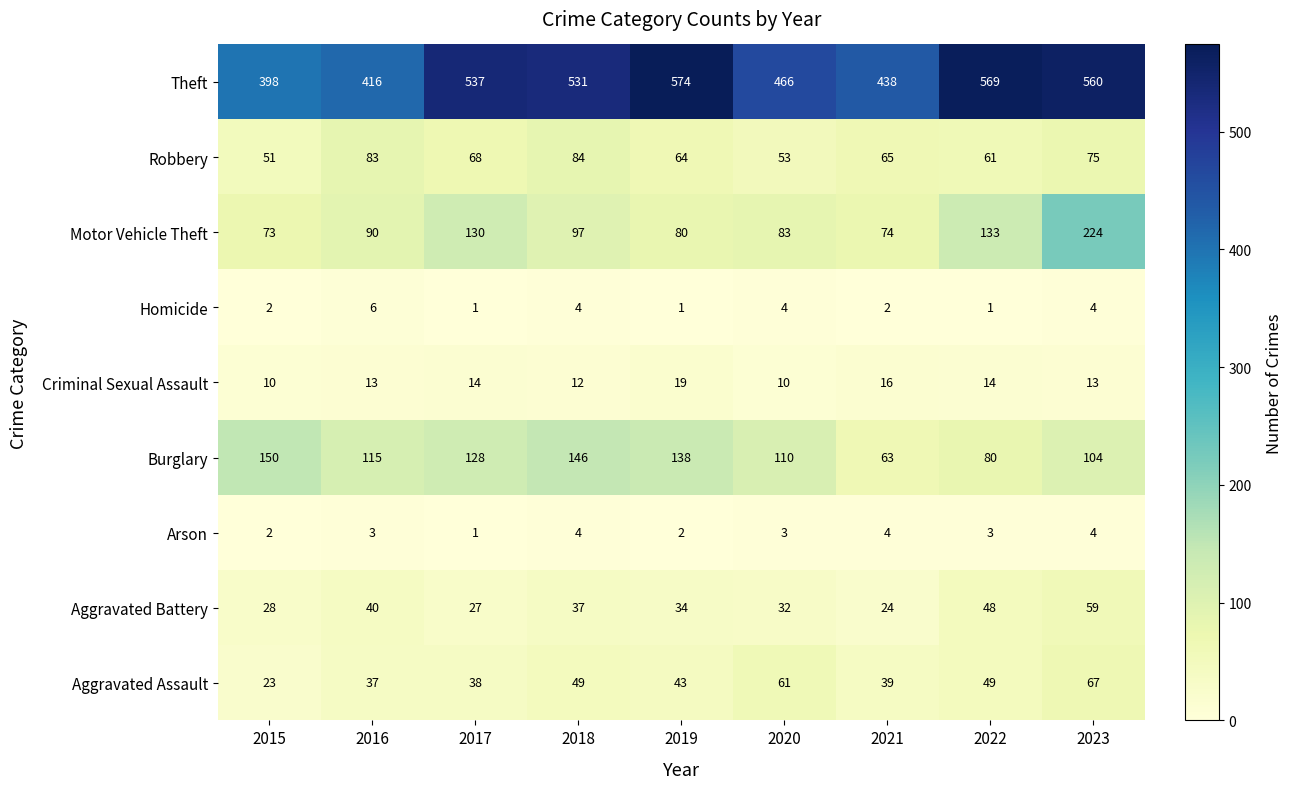

At how many categories does at least one series exceed 303?

9